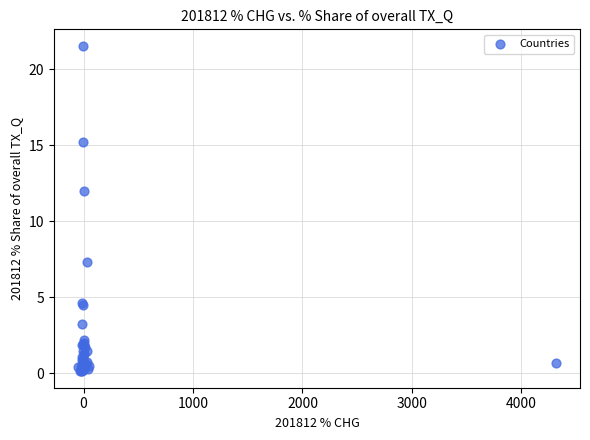

What Y value in the scatter plot is closest to 10?

12.0